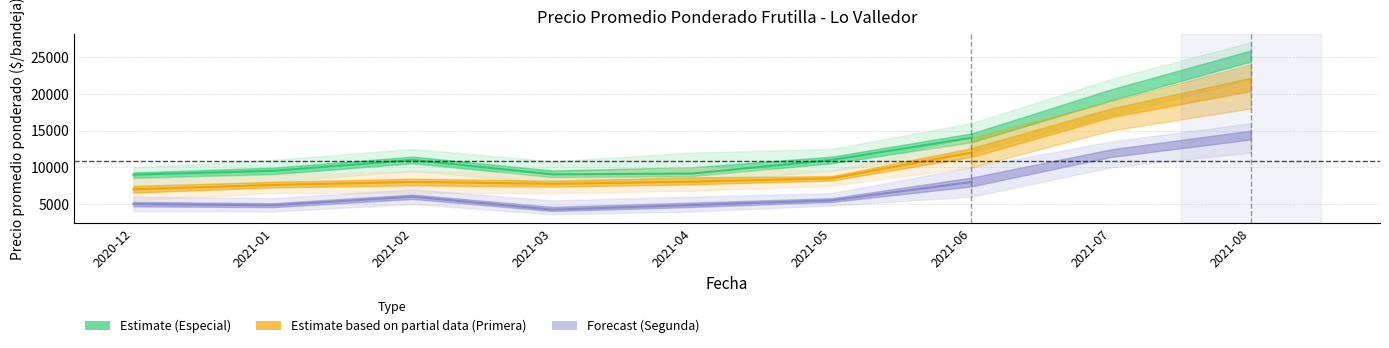

True or false: the data shows 9000 at 2020-12.

True